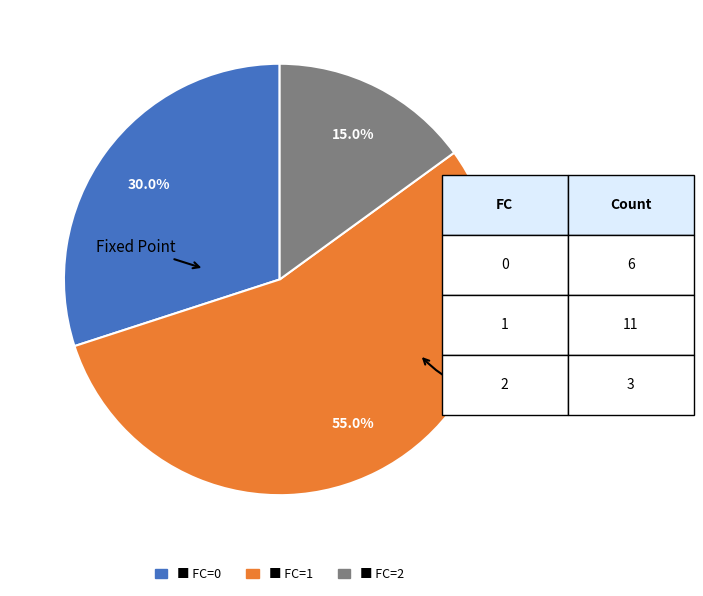

To the nearest percent, what is the average slice percentage?

33%